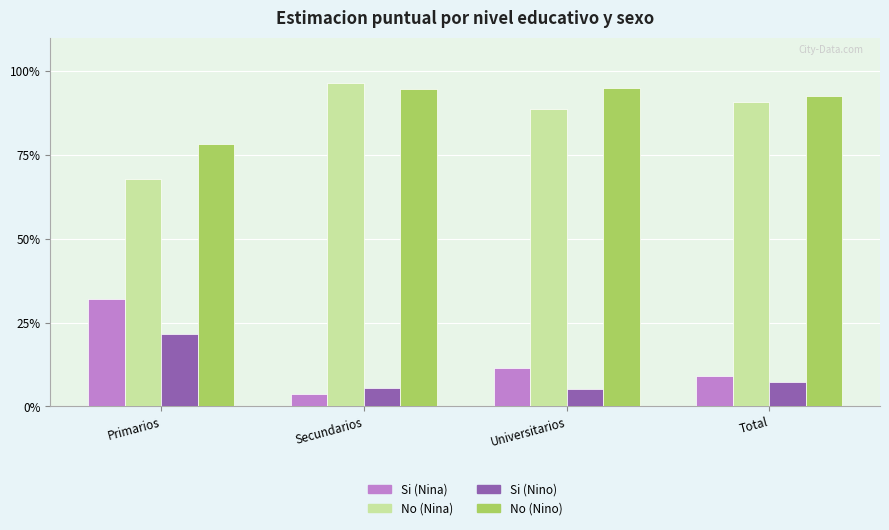

List the series in order of their peak value, lowest first.

Si (Nino), Si (Nina), No (Nino), No (Nina)